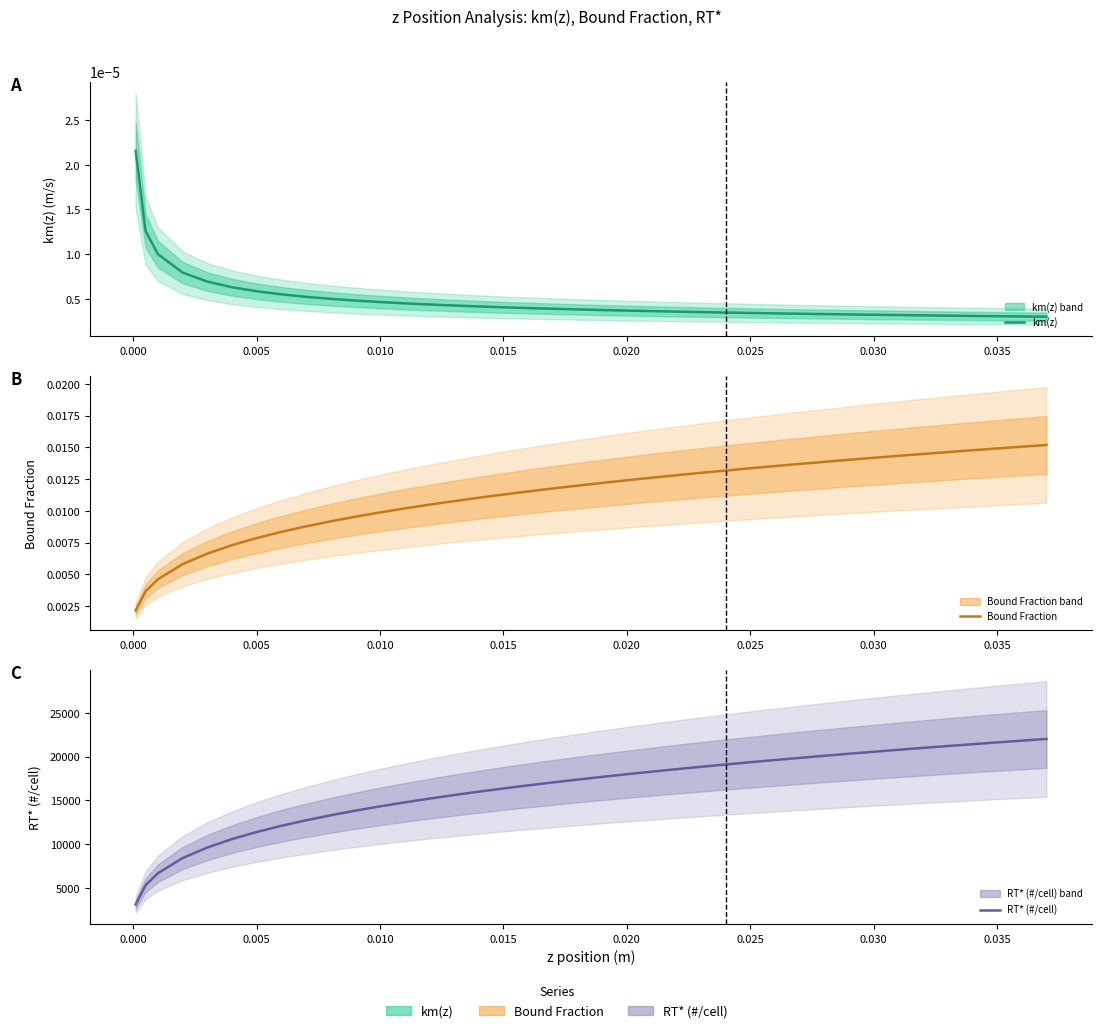

Which series has the largest total across all categories?

RT* (#/cell)